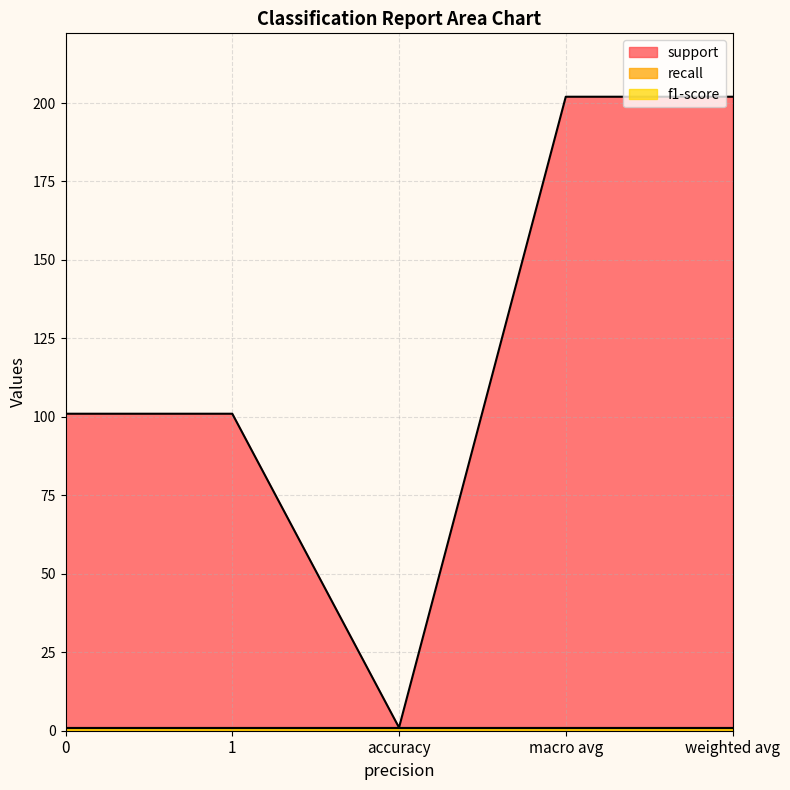

The value of f1-score at weighted avg is 1. True or false?

True